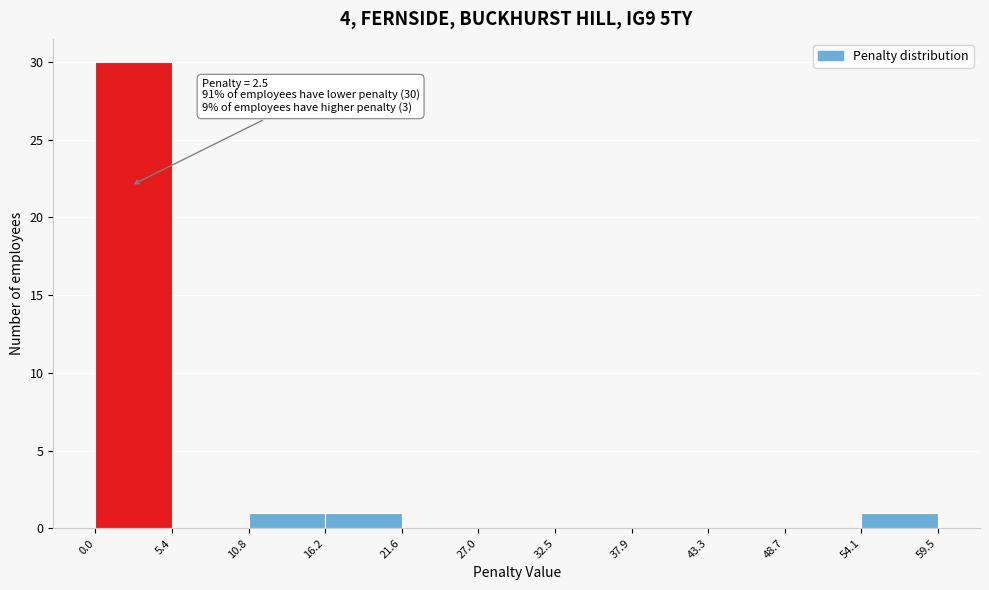

Over which range of the x-axis is the bar tallest?

0.0 to 5.4